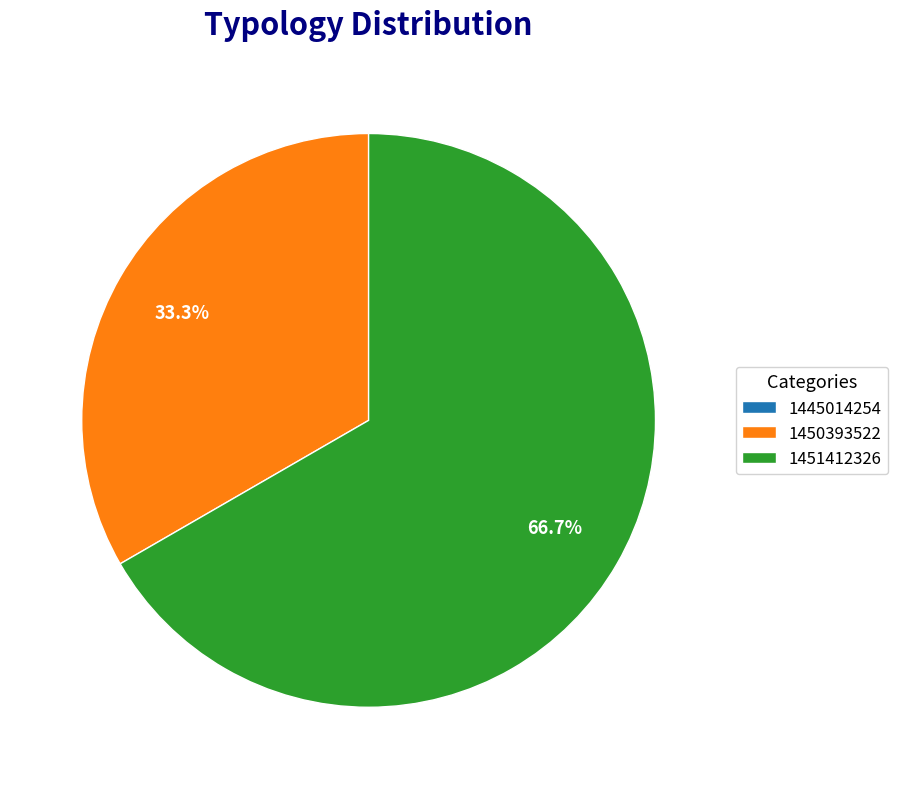

Which slice is the largest?

1451412326